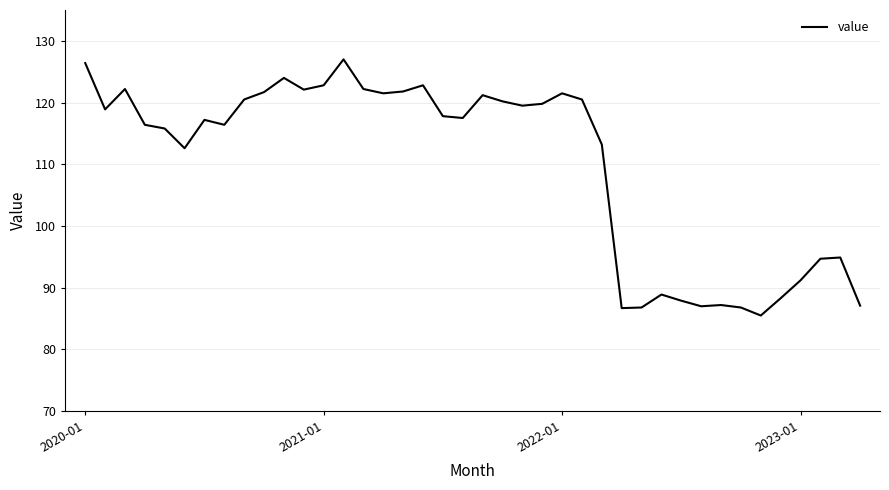

What is the greatest value displayed?

127.0